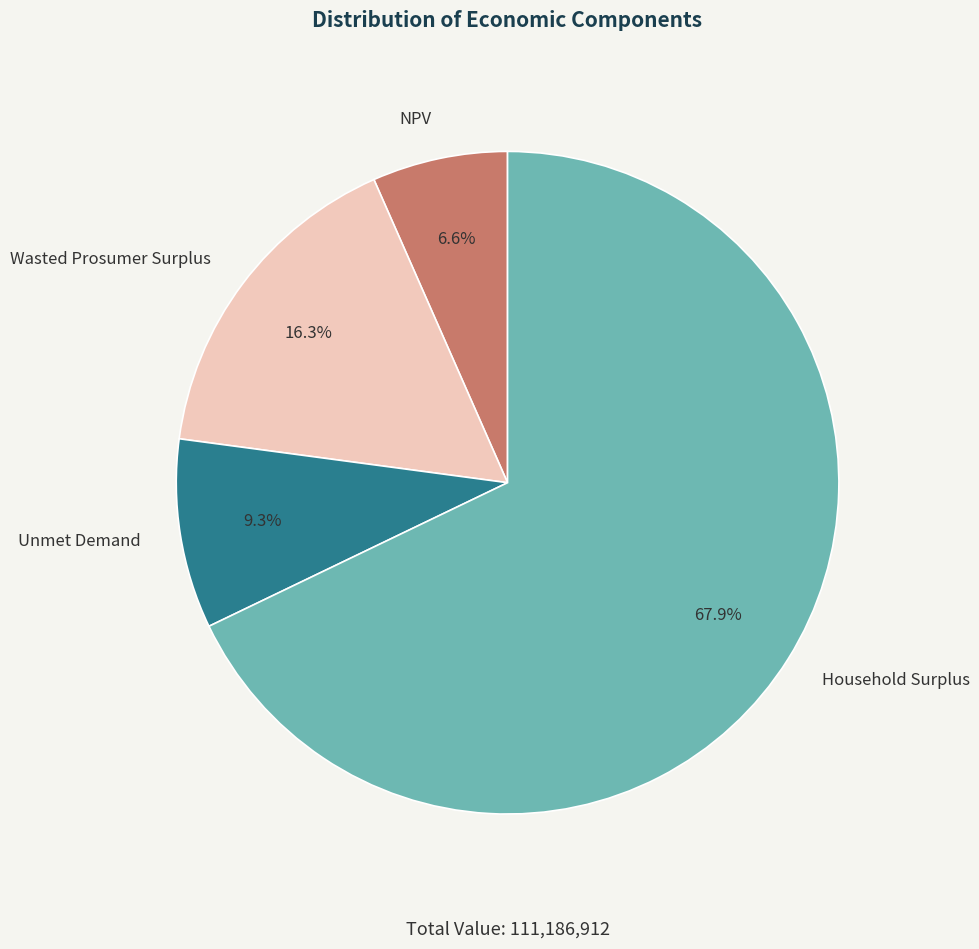

Does any single category account for the majority?

Yes